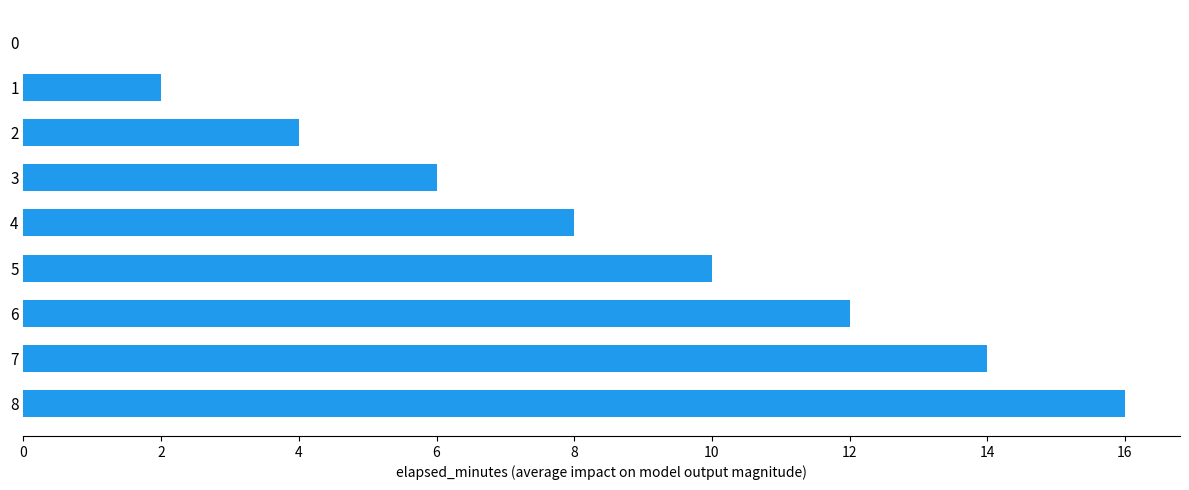

What is the sum of all values?

72